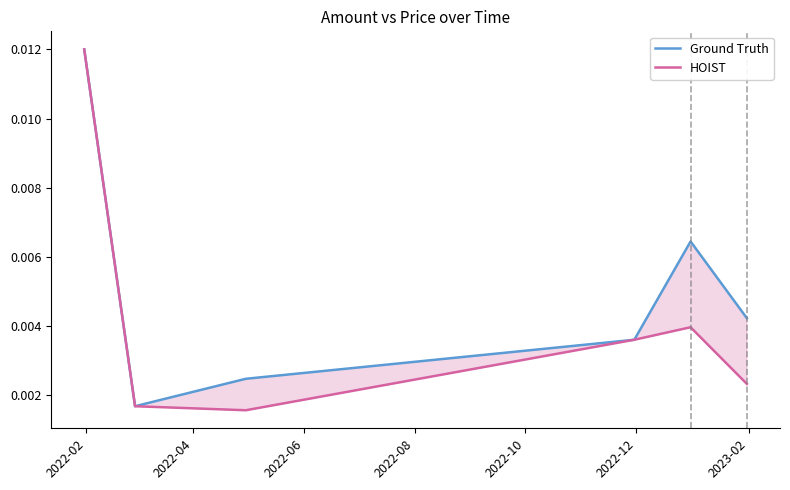

In Ground Truth, how many points are higher than both neighbors (excluding endpoints)?

1